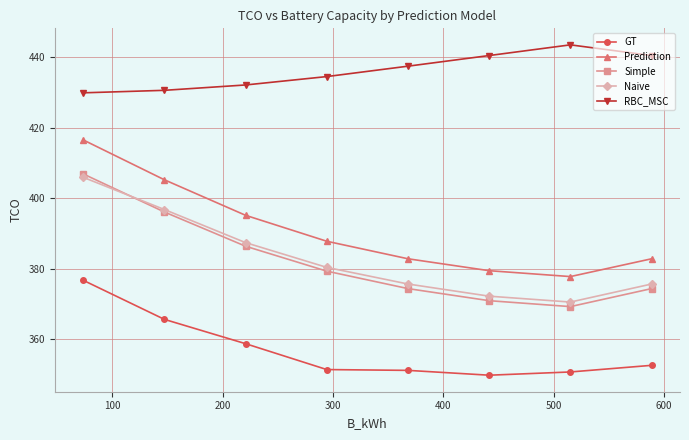

How many interior local valleys does the Simple series have?

1